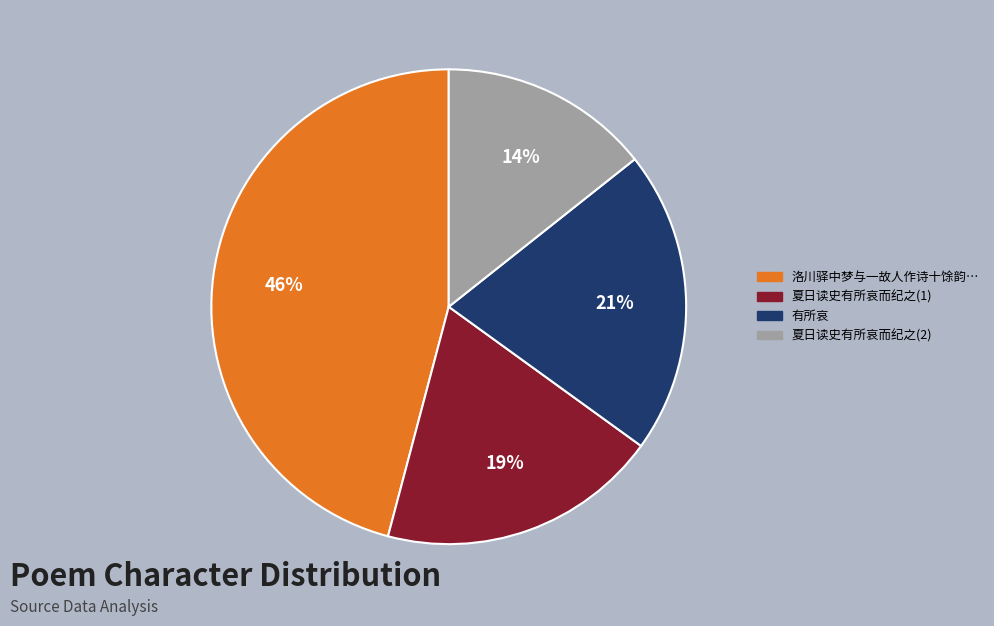

Does 夏日读史有所哀而纪之(1) account for over 50% of the chart?

No